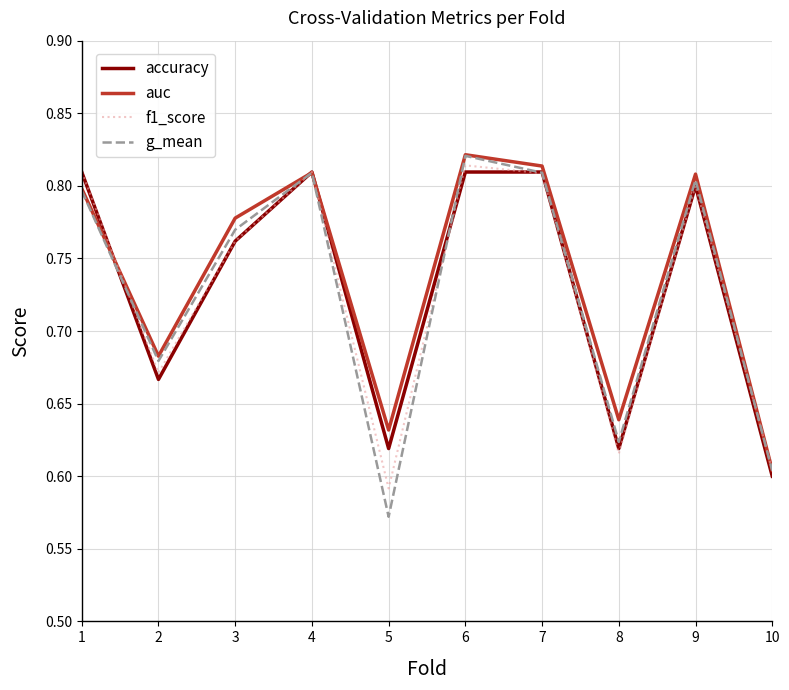

What is the total value across all series at 3?

3.1